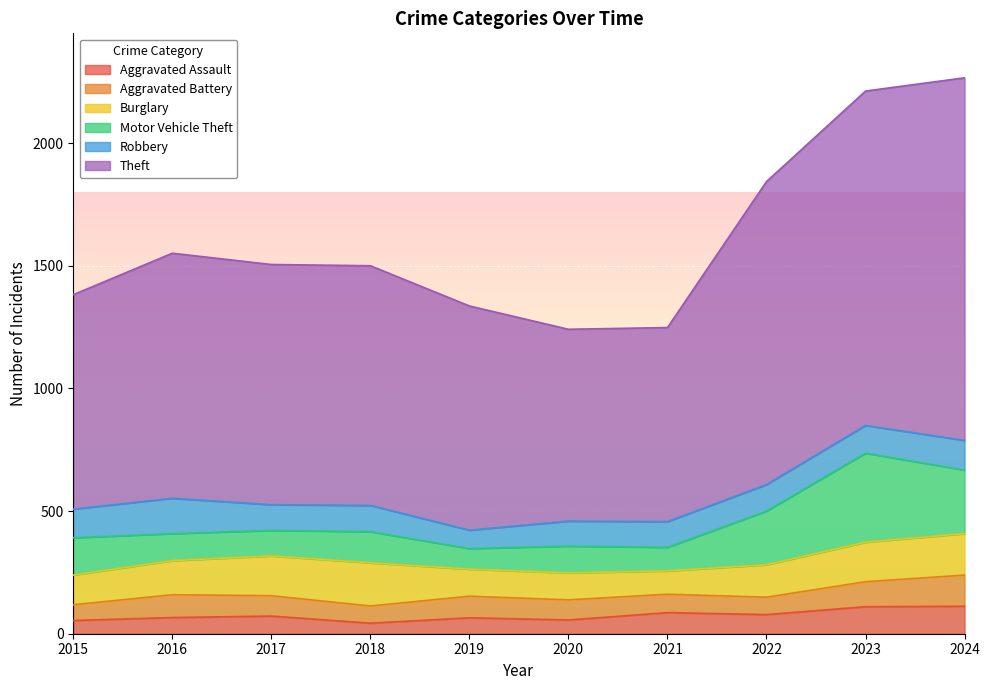

At which category does Burglary reach its first local valley?

2021